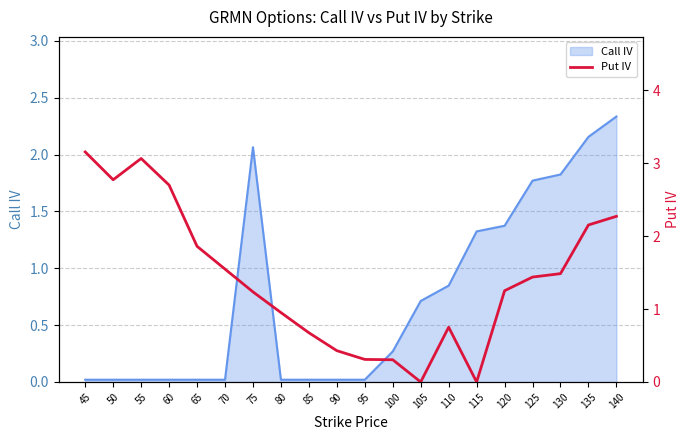

At which category does the data reach its first local valley?

50